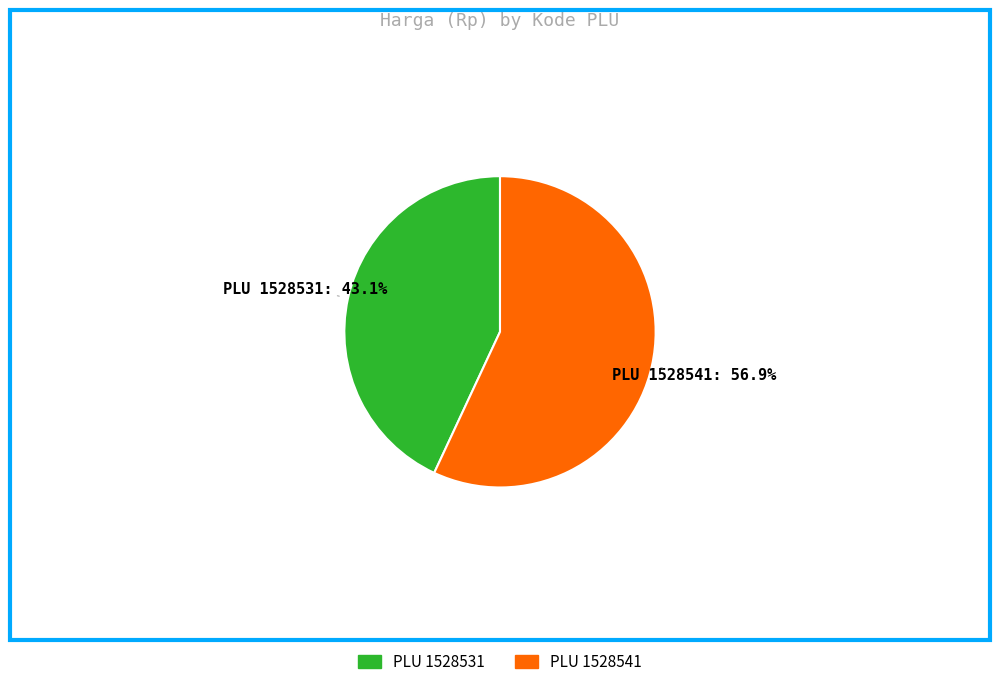

How many segments does this pie chart have?

2